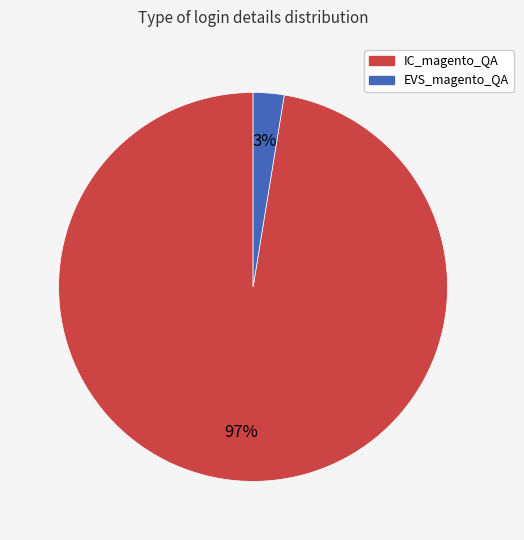

Combined, do IC_magento_QA and EVS_magento_QA account for over 50%?

Yes